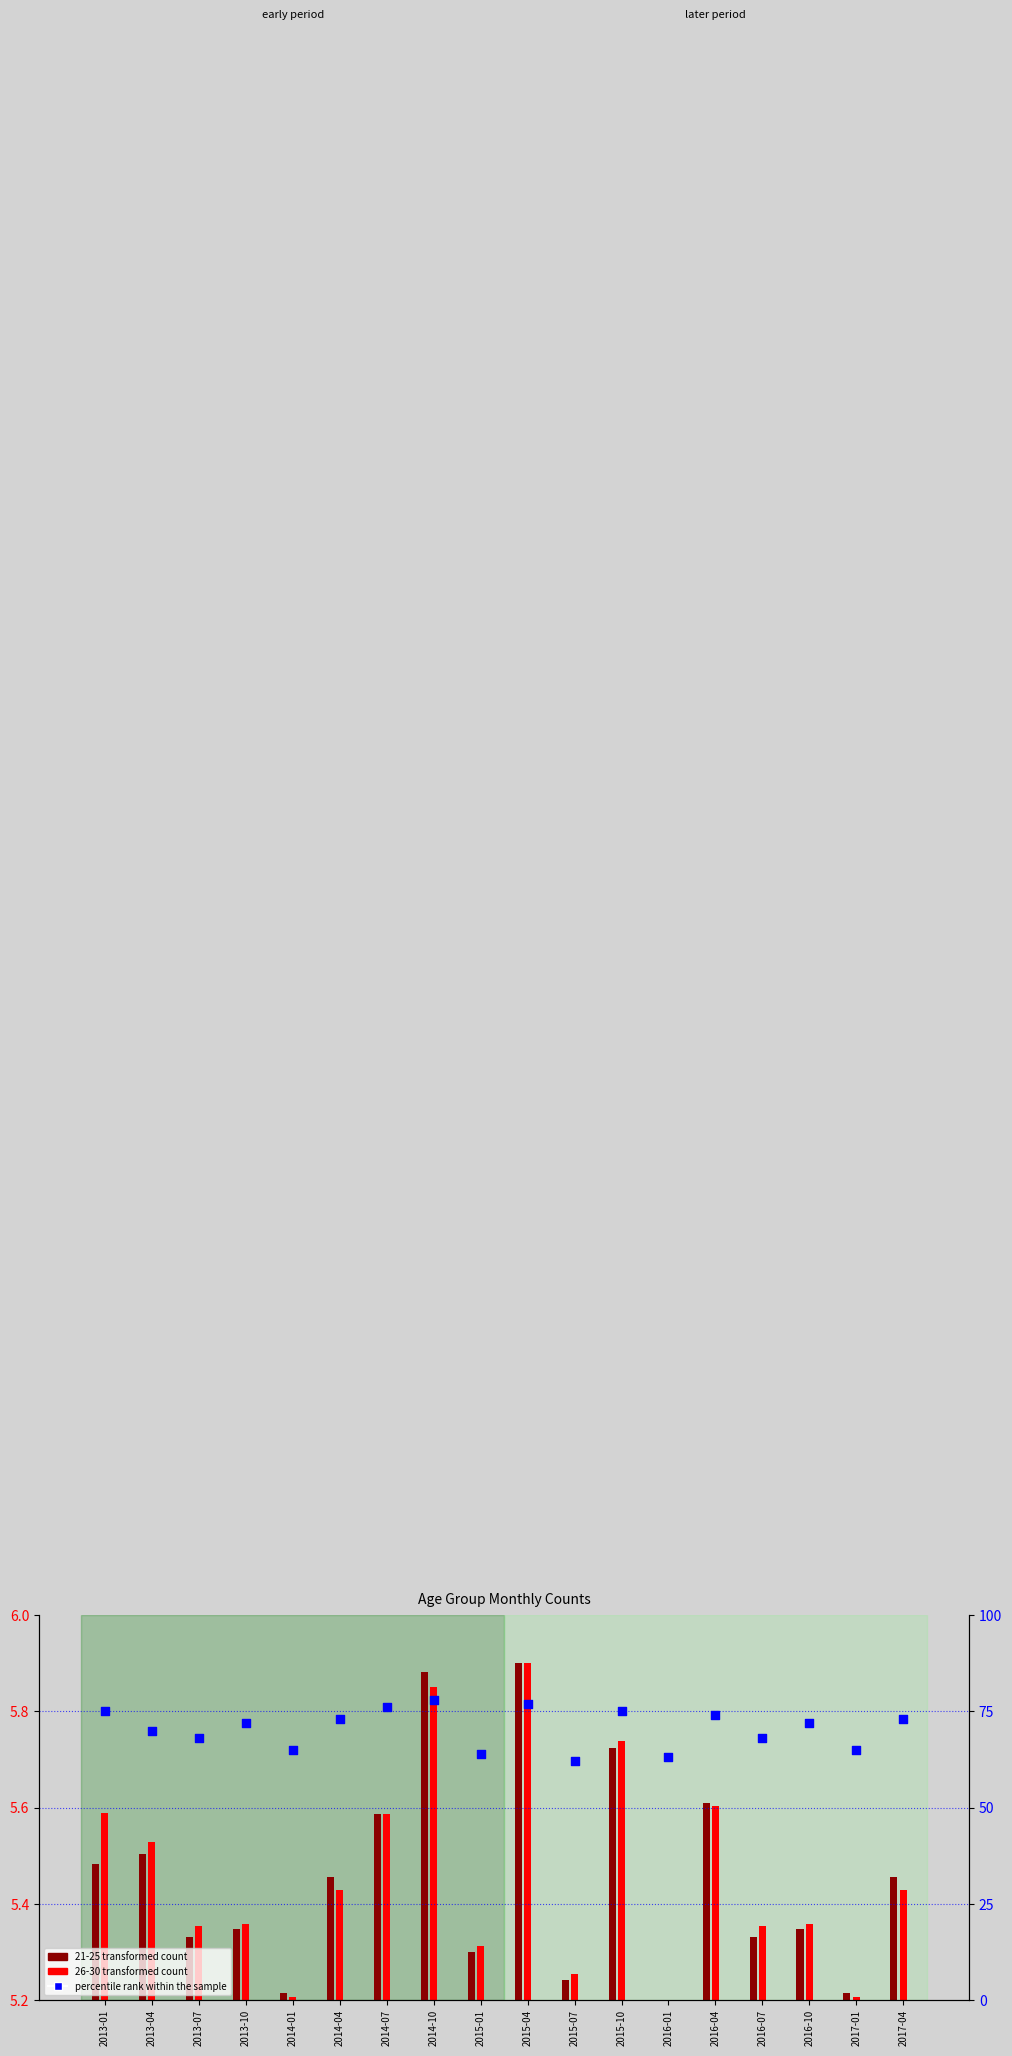

What is the total value across all series at 2015-01?

74.6